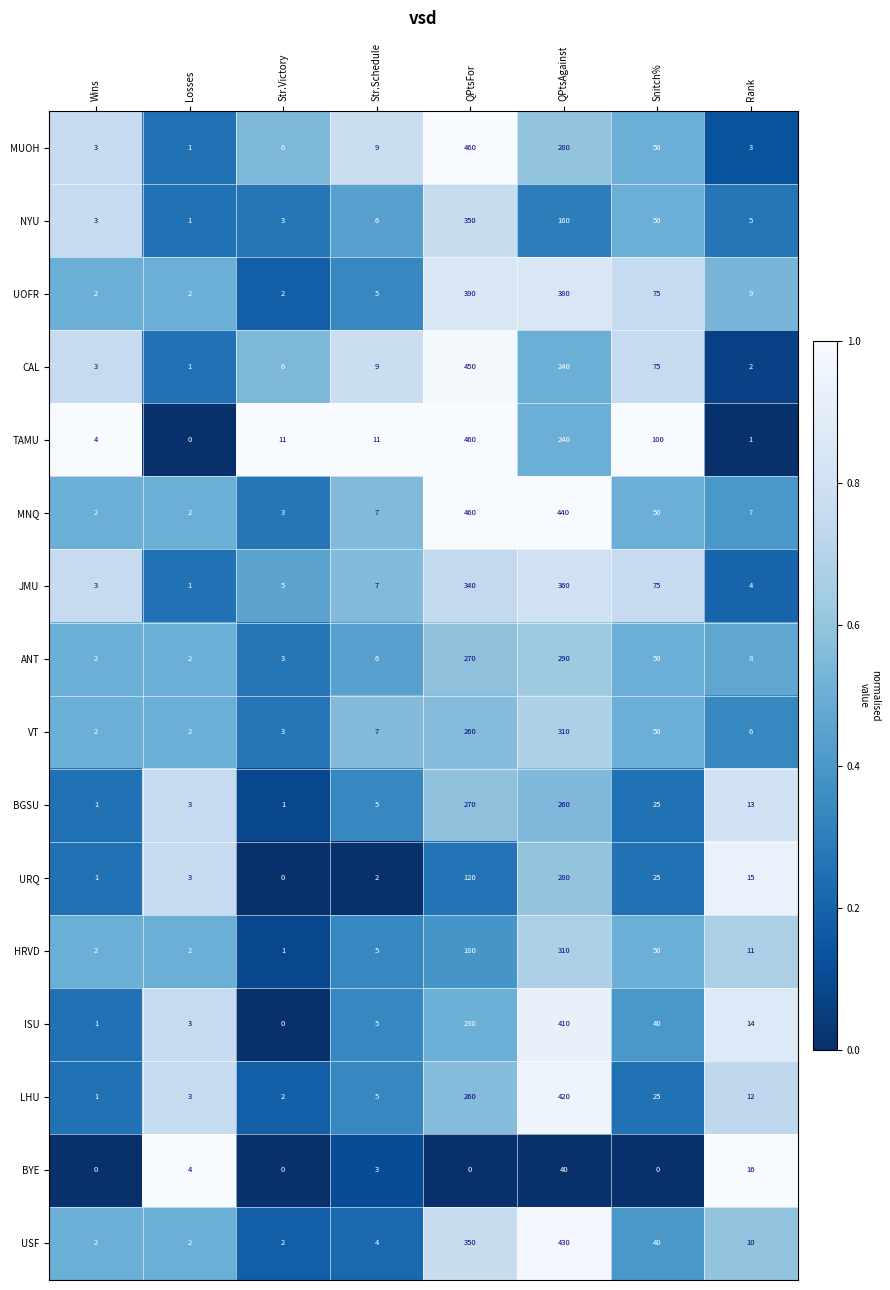

At which label does ISU reach its peak?

QPtsAgainst